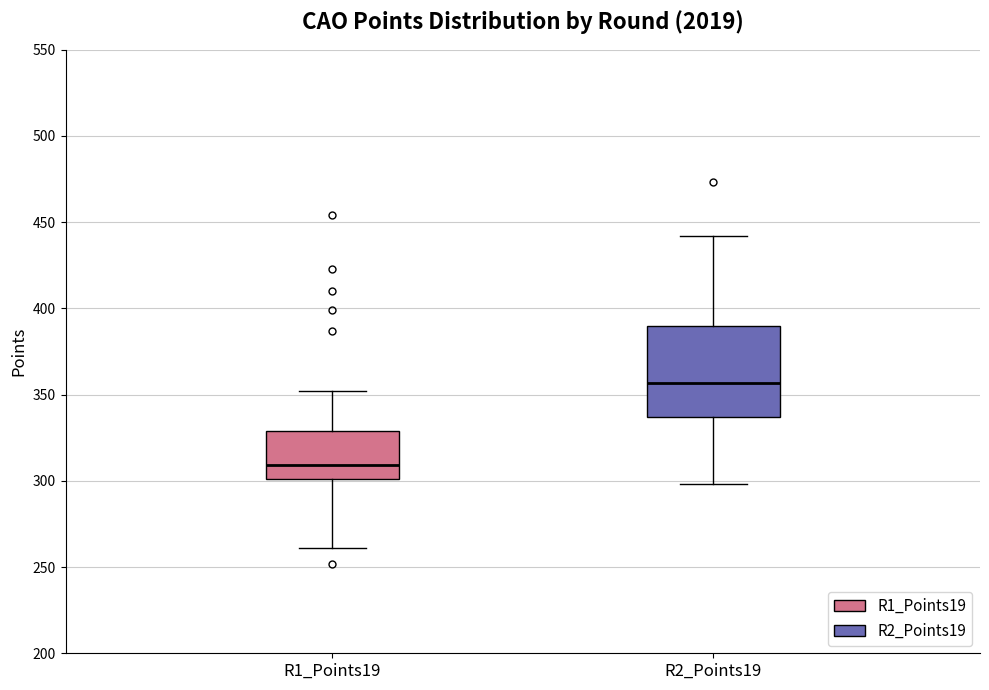

Reading left to right, read every box against the y-axis: the position of its median line, the range the box covers, and the ends of its whiskers. The values are not printed on the chart, so give them approximately, as read against the axis.

R1_Points19: median 310, box 300 to 330, whiskers 260 to 350
R2_Points19: median 355, box 335 to 390, whiskers 300 to 440